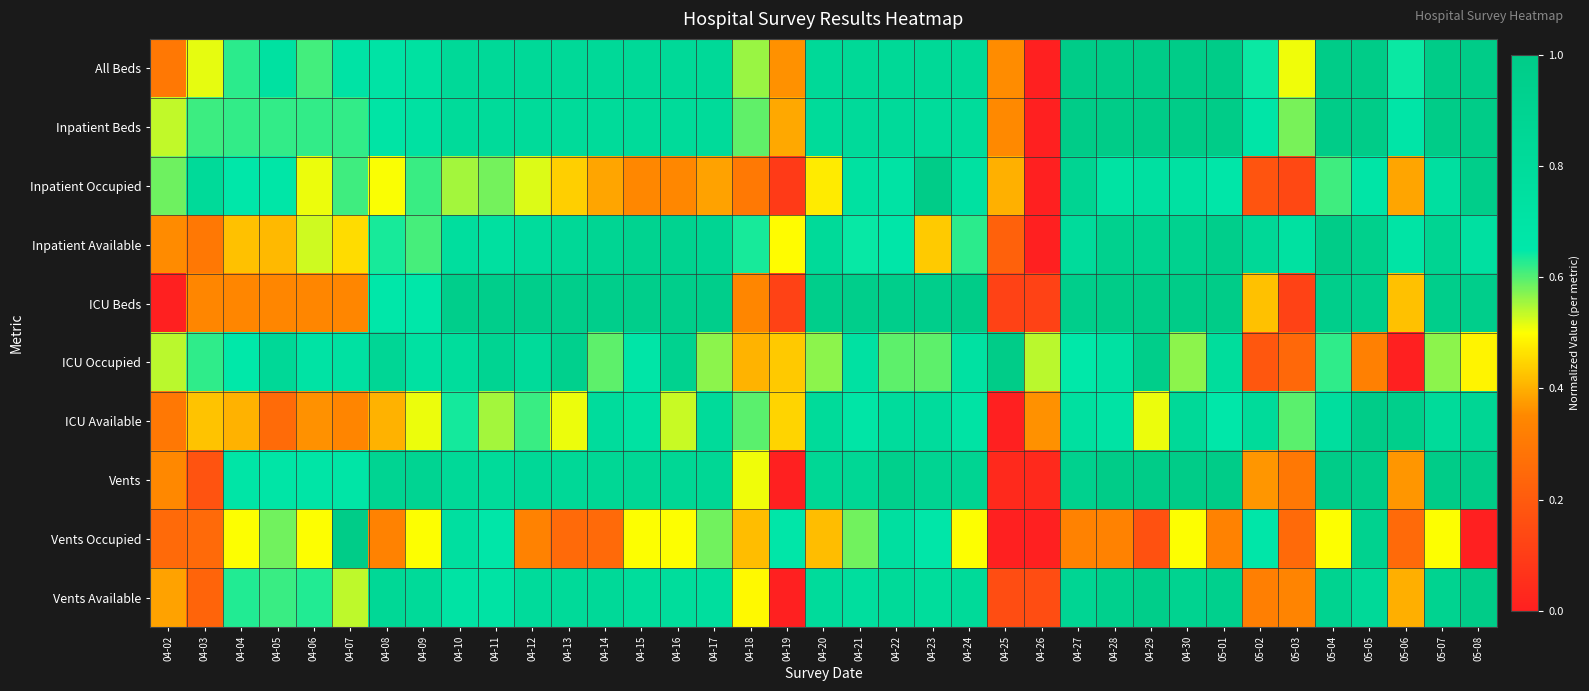

Between 04-05 and 04-23, which is larger?

04-23